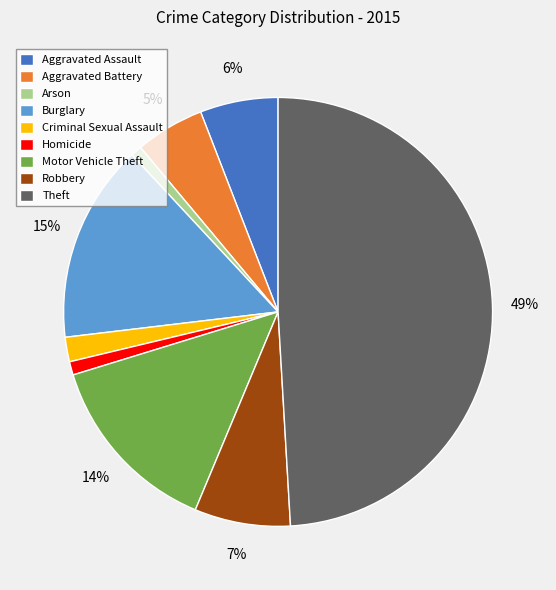

What percentage is the Arson slice, to the nearest percent?

1%